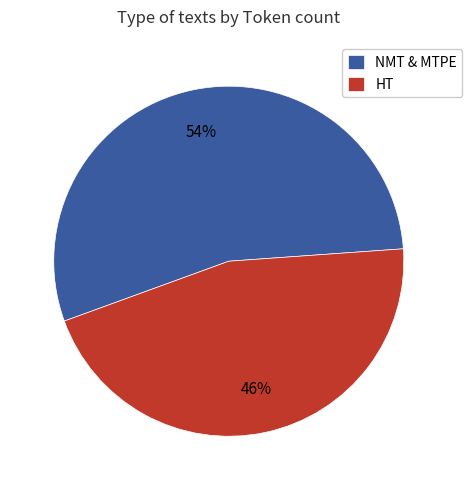

What is the majority slice?

NMT & MTPE